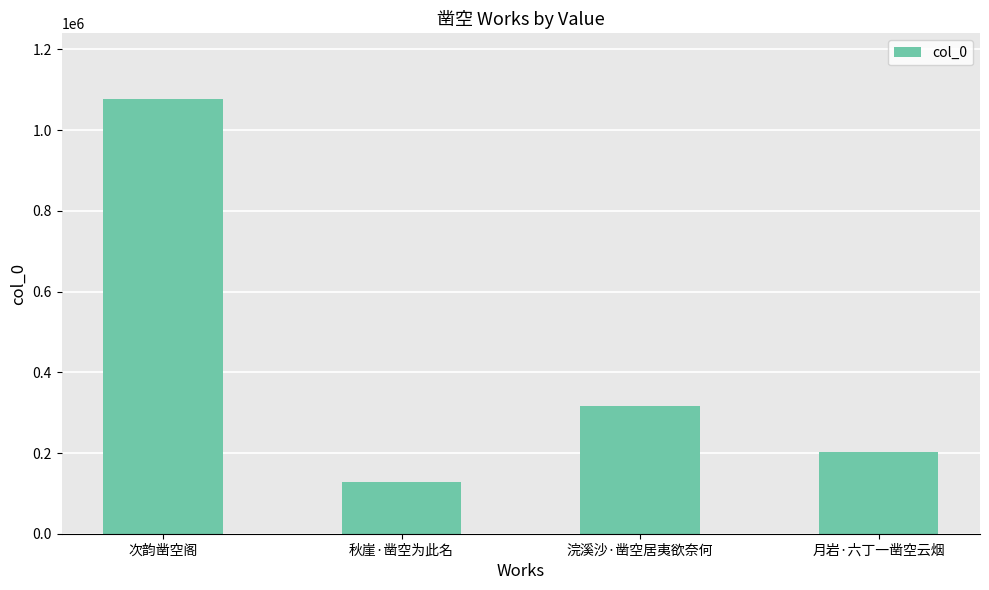

What is the approximate value at 月岩·六丁一凿空云烟, to the nearest 50?

203600